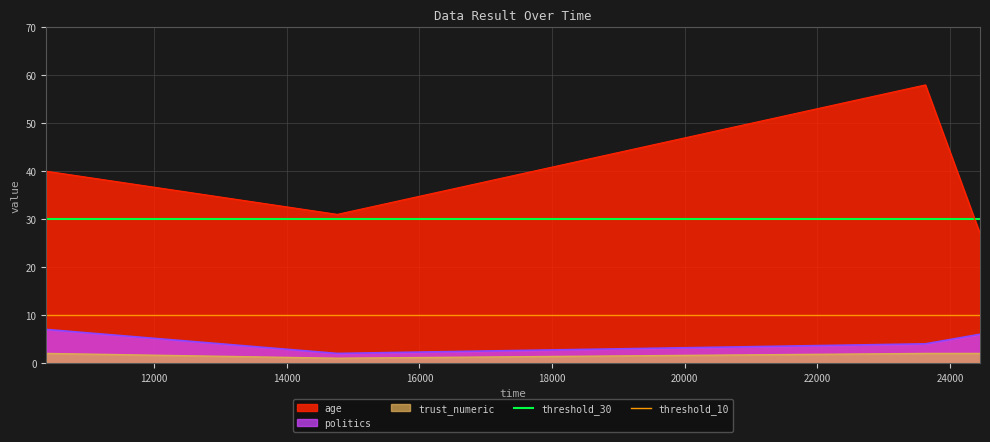

True or false: age and trust_numeric cross at least once.

False